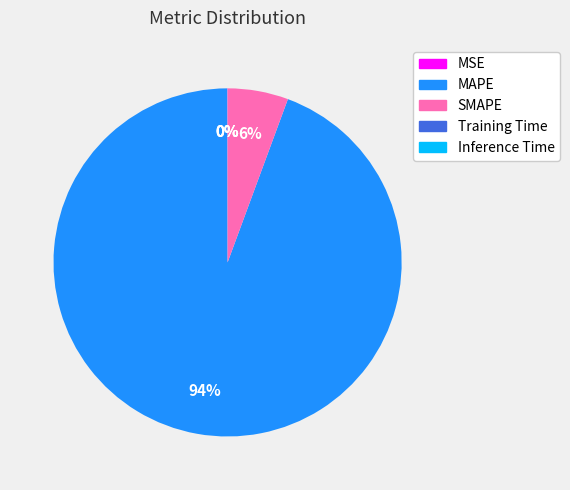

Which category has the biggest portion of the pie?

MAPE